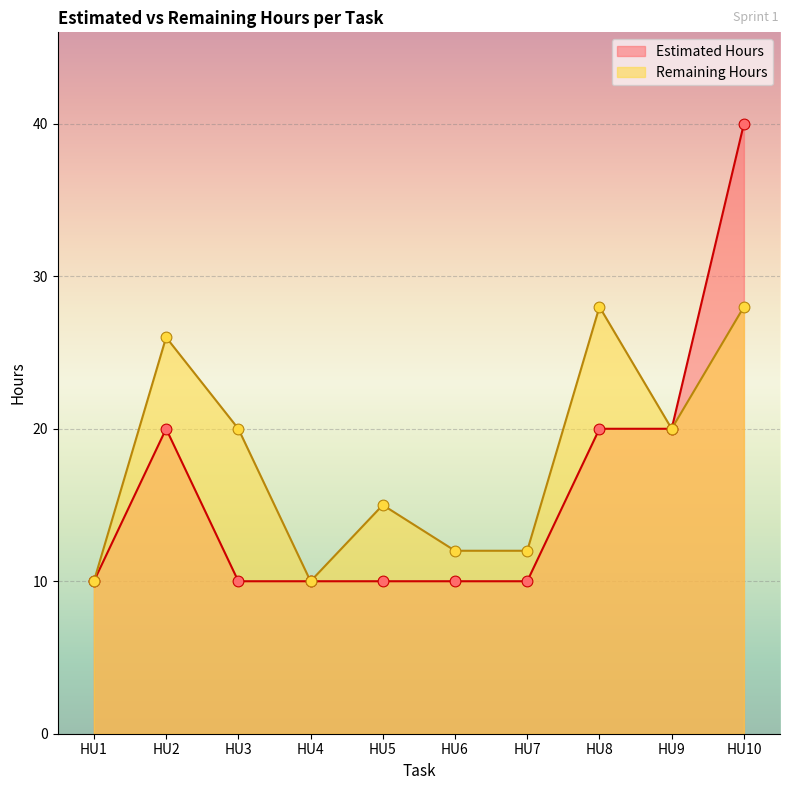

At which category is the sum across all series the highest?

HU10